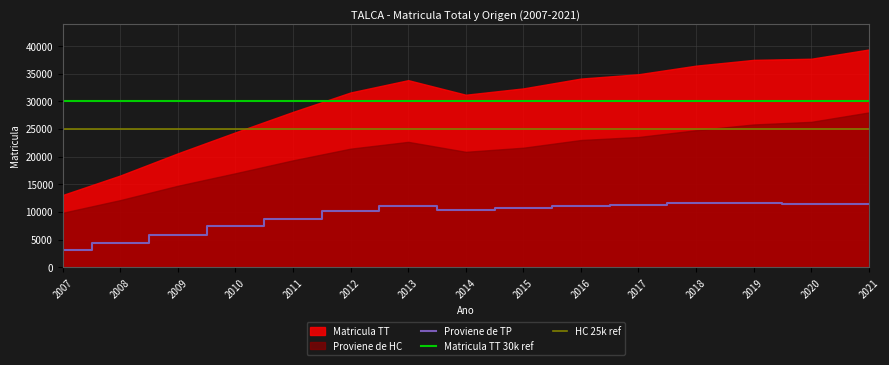

What is the highest value of the Matricula TT series?

39370